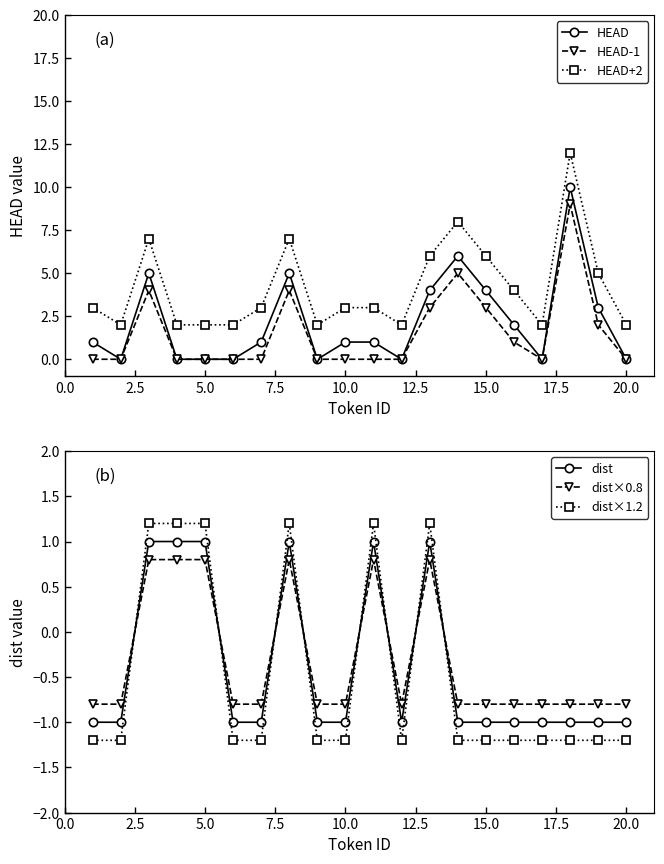

What is the maximum value for HEAD-1?

9